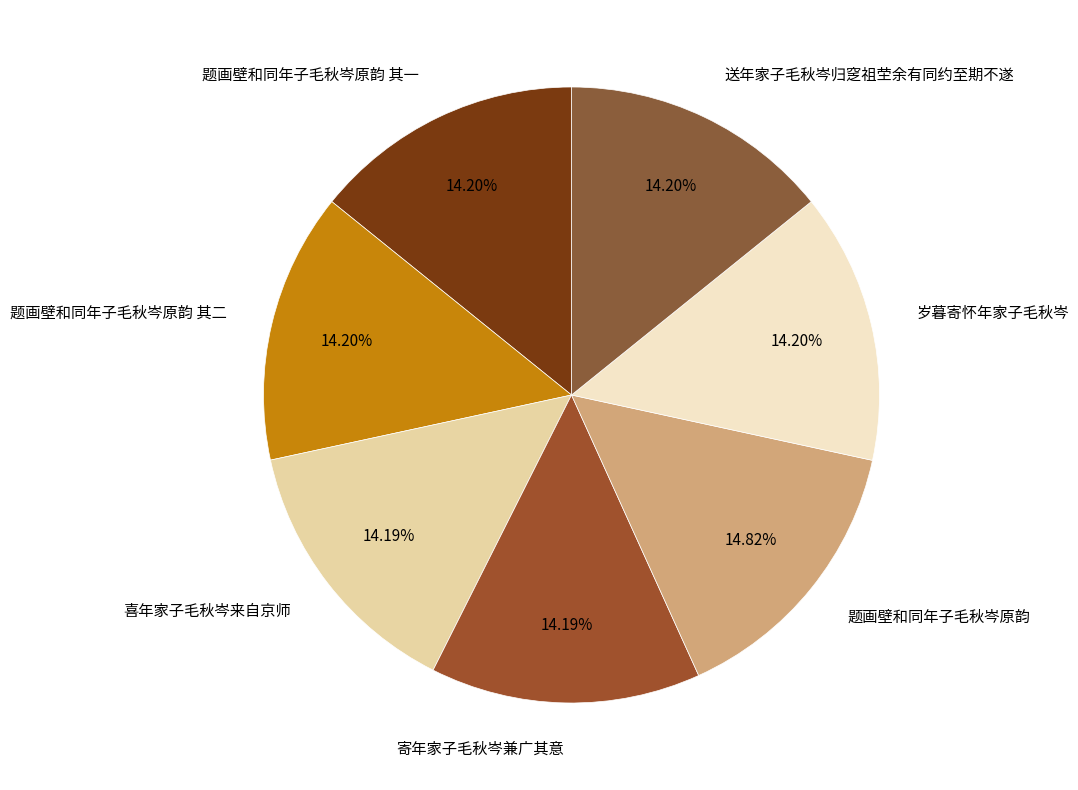

Between 岁暮寄怀年家子毛秋岑 and 题画壁和同年子毛秋岑原韵, which is larger?

题画壁和同年子毛秋岑原韵